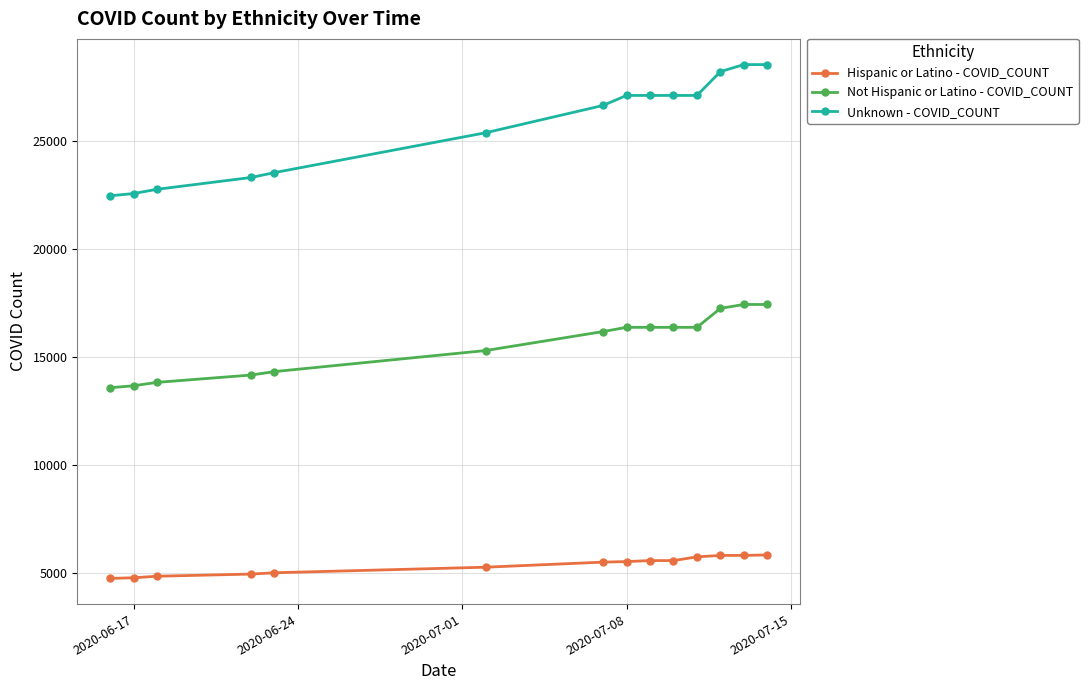

True or false: Unknown - COVID_COUNT and Hispanic or Latino - COVID_COUNT intersect in this chart.

False